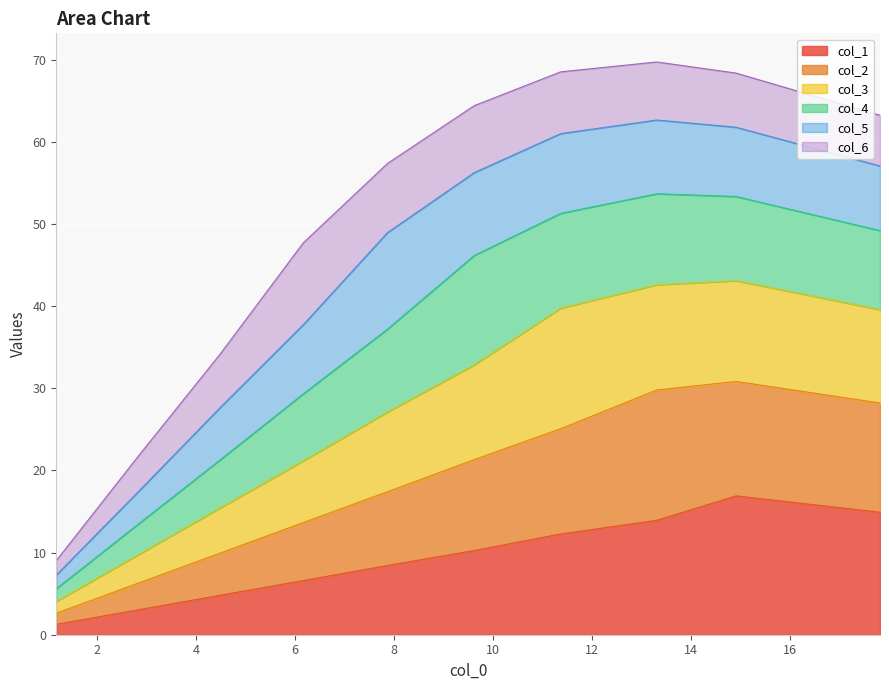

True or false: col_1 has more than 1 points higher than both neighbors.

False